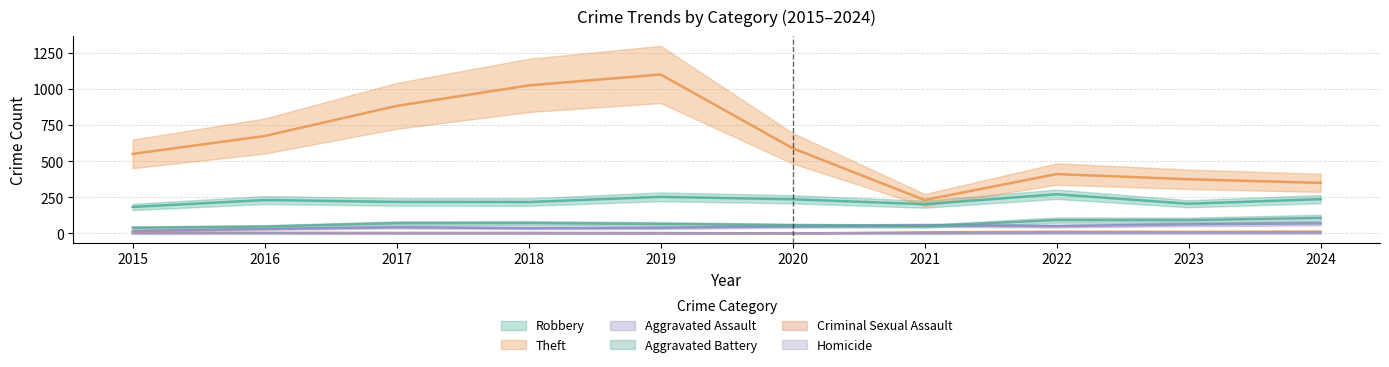

What is the sum of the Homicide values at 2024 and 2018?

2